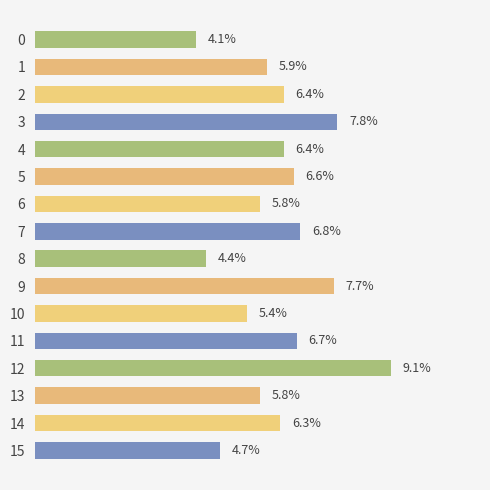

Does the chart contain any negative values?

No